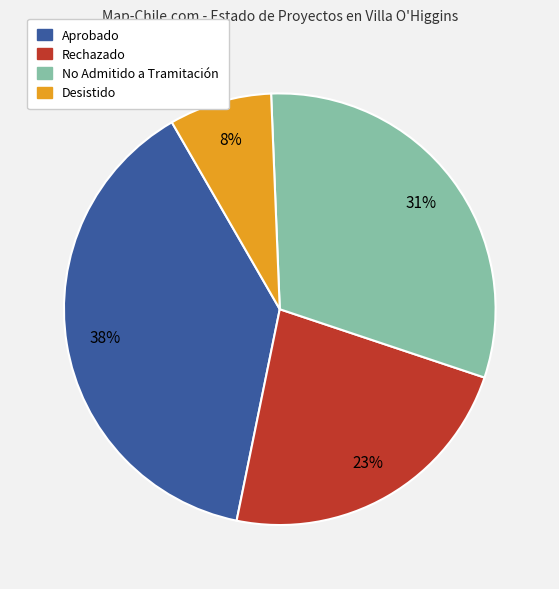

Rank the categories by value from highest to lowest.

Aprobado, No Admitido a Tramitación, Rechazado, Desistido